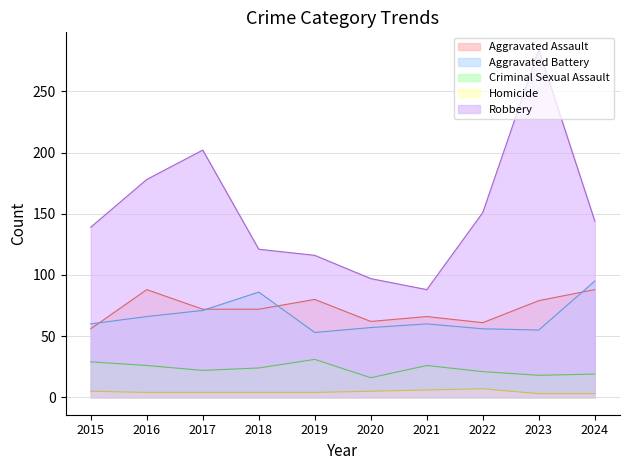

The Robbery series shows 52 at 2021. True or false?

False